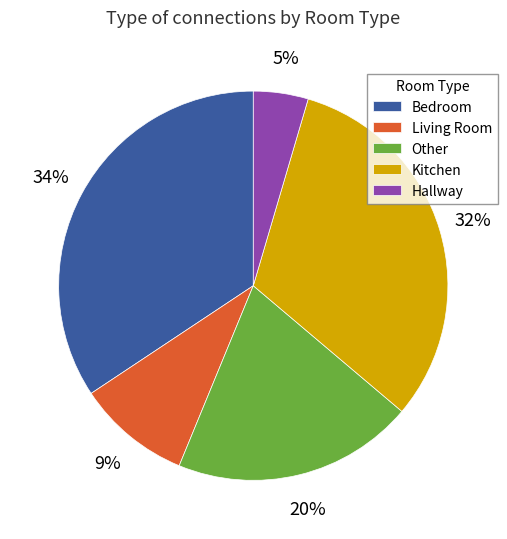

Rank the categories by value from highest to lowest.

Bedroom, Kitchen, Other, Living Room, Hallway